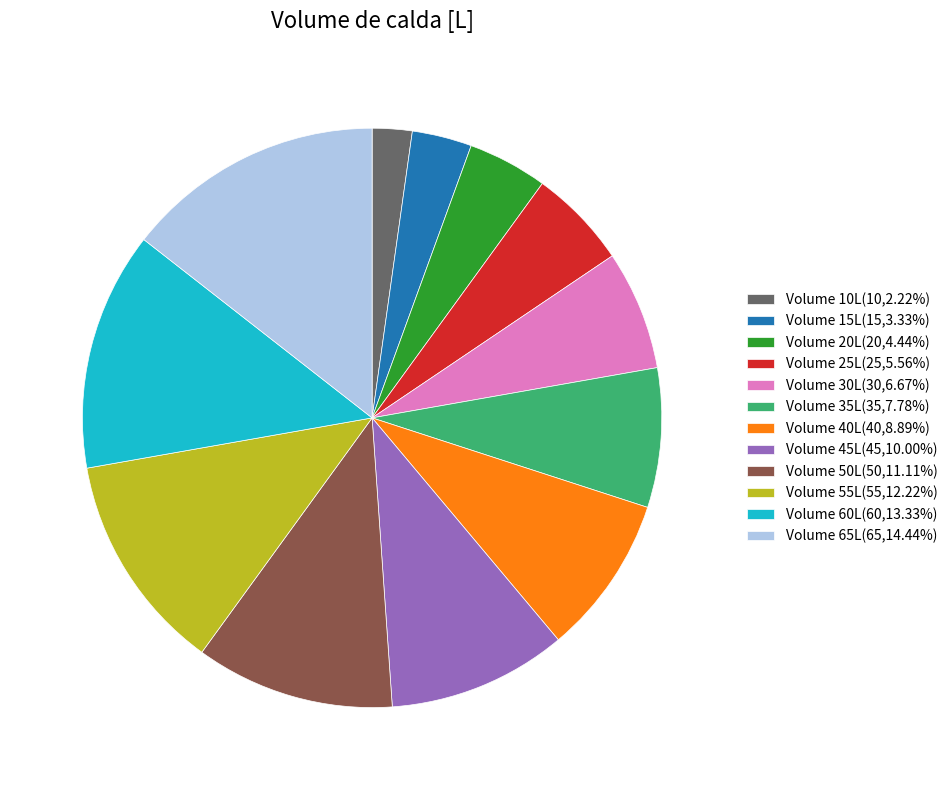

What is the ratio of the value at Volume 45L(45,10.00%) to the value at Volume 35L(35,7.78%)?

1.3